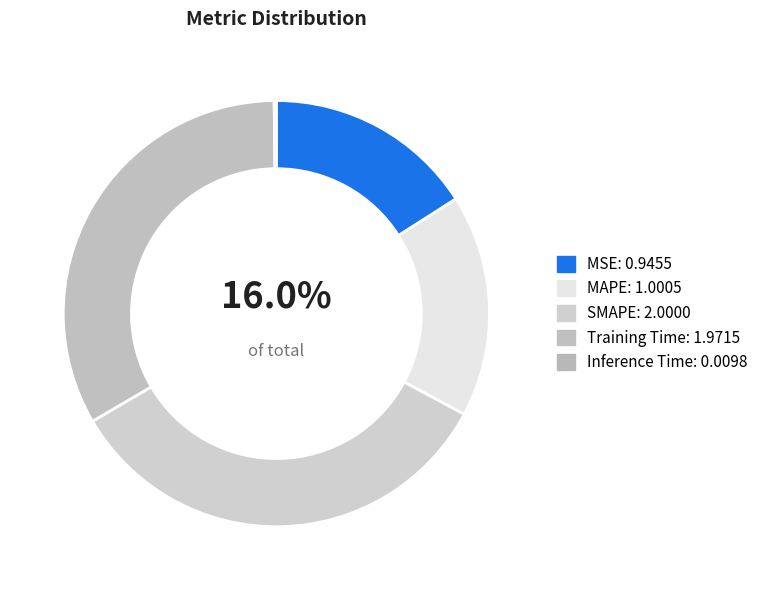

To the nearest percent, what is the combined percentage of Training Time and Inference Time?

33%